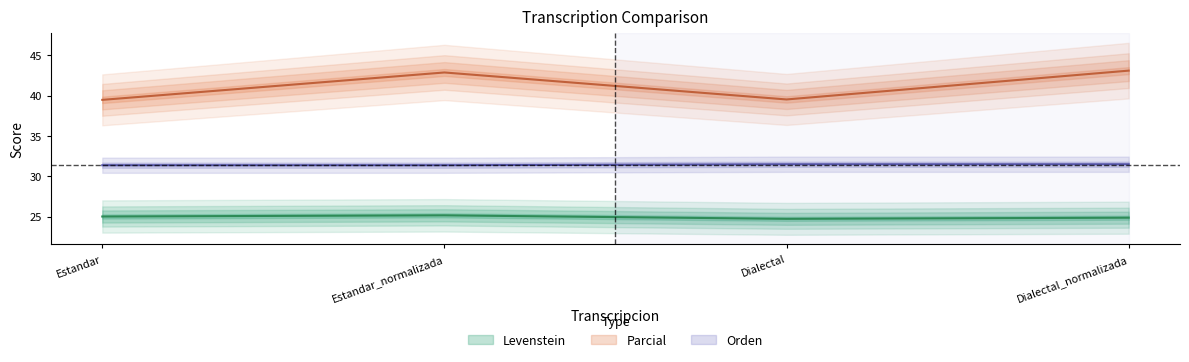

At how many categories does at least one series exceed 26?

4